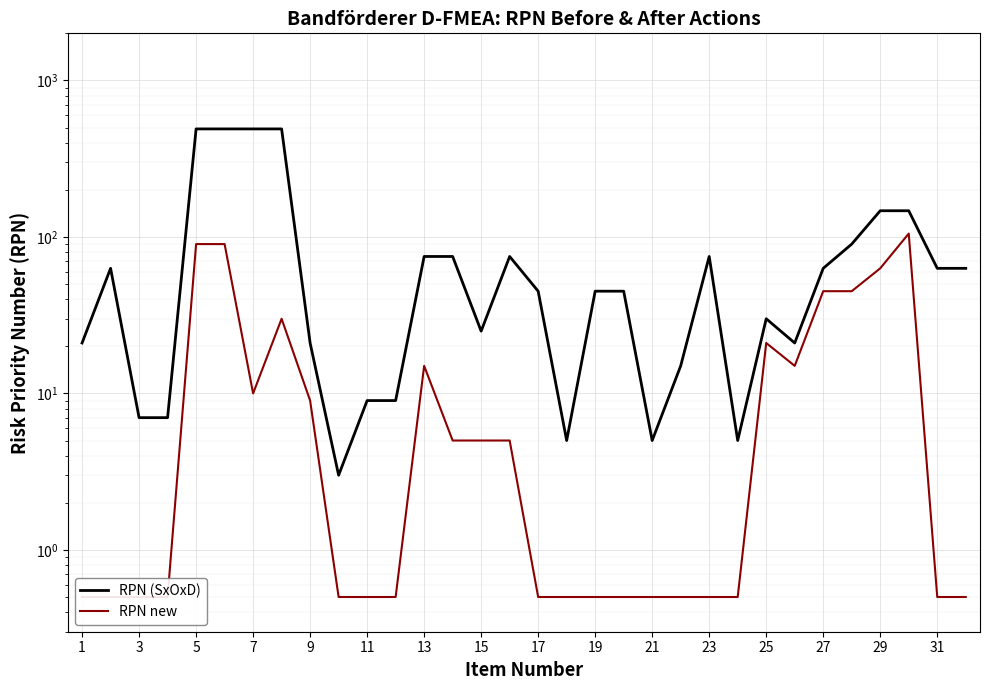

Reading right to left, what are all the values shown in this chart?

RPN (SxOxD): 63.0	63.0	147.0	147.0	90.0	63.0	21.0	30.0	5.0	75.0	15.0	5.0	45.0	45.0	5.0	45.0	75.0	25.0	75.0	75.0	9.0	9.0	3.0	21.0	490.0	490.0	490.0	490.0	7.0	7.0	63.0	21.0
RPN new: 0.5	0.5	105.0	63.0	45.0	45.0	15.0	21.0	0.5	0.5	0.5	0.5	0.5	0.5	0.5	0.5	5.0	5.0	5.0	15.0	0.5	0.5	0.5	9.0	30.0	10.0	90.0	90.0	0.5	0.5	0.5	0.5